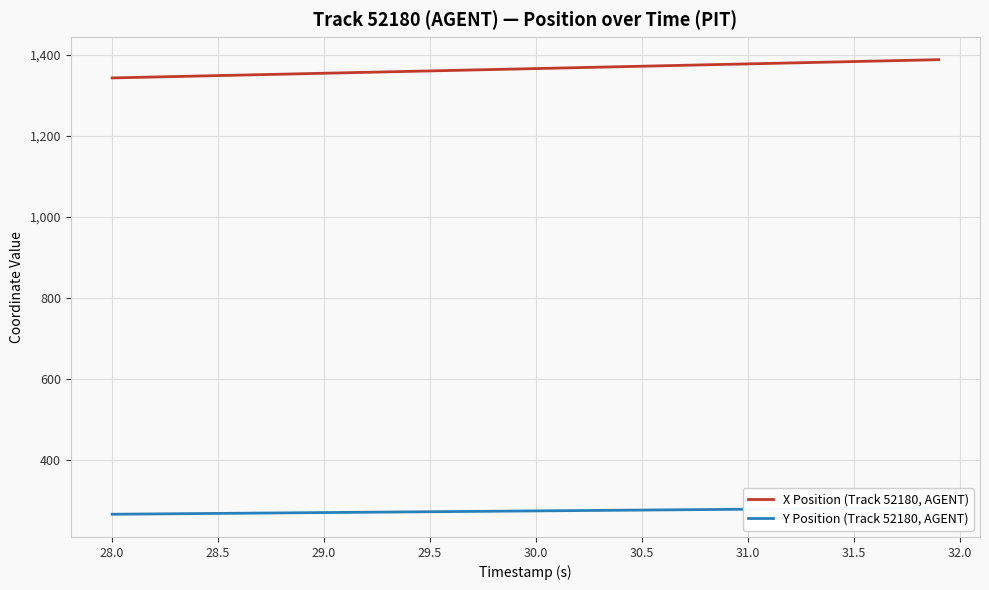

What is the difference between the maximum and minimum values in the Y Position (Track 52180, AGENT) series?

16.0